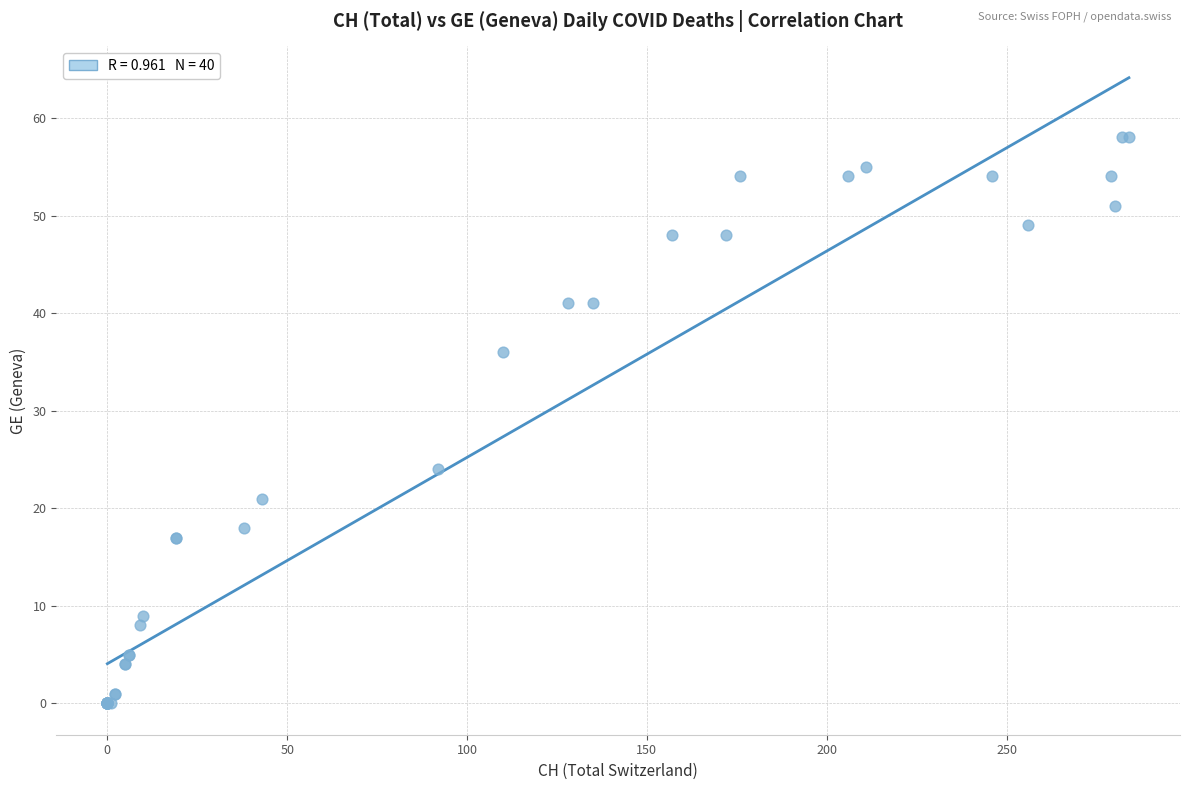

What Y value in the scatter plot is closest to 29?

24